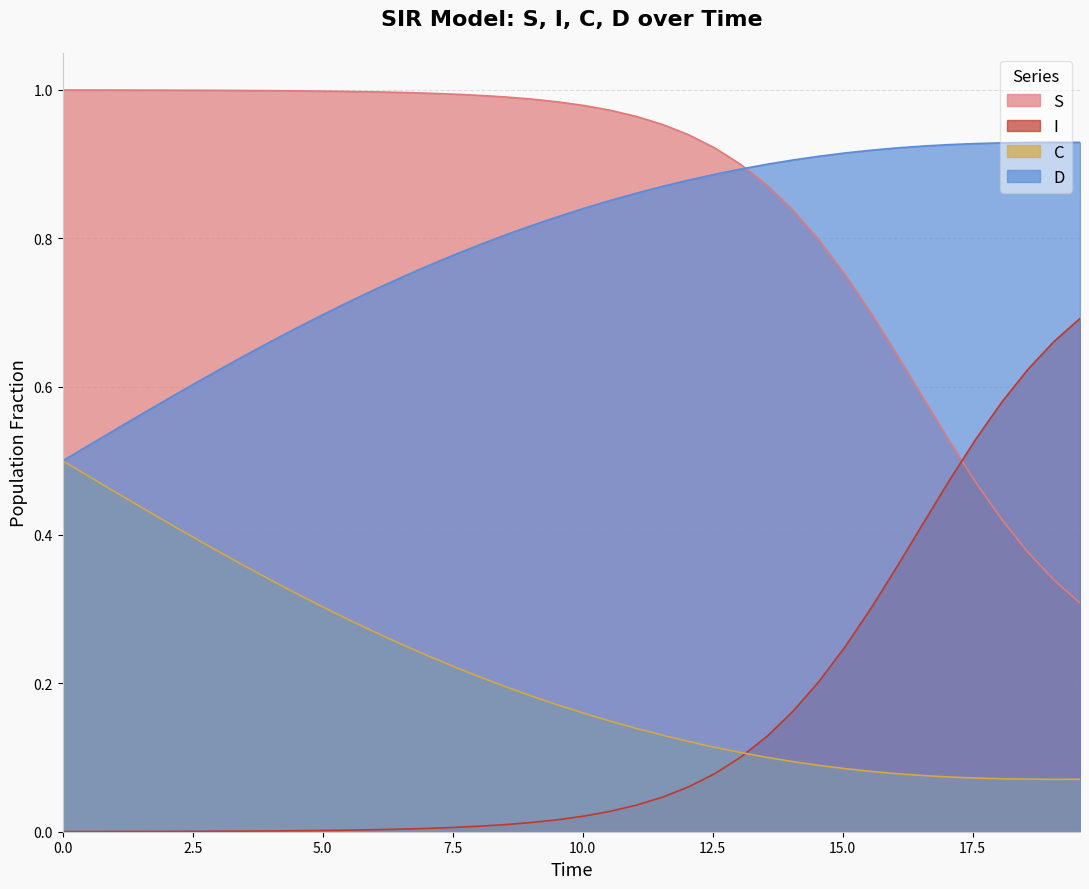

At how many categories does at least one series exceed 0?

40